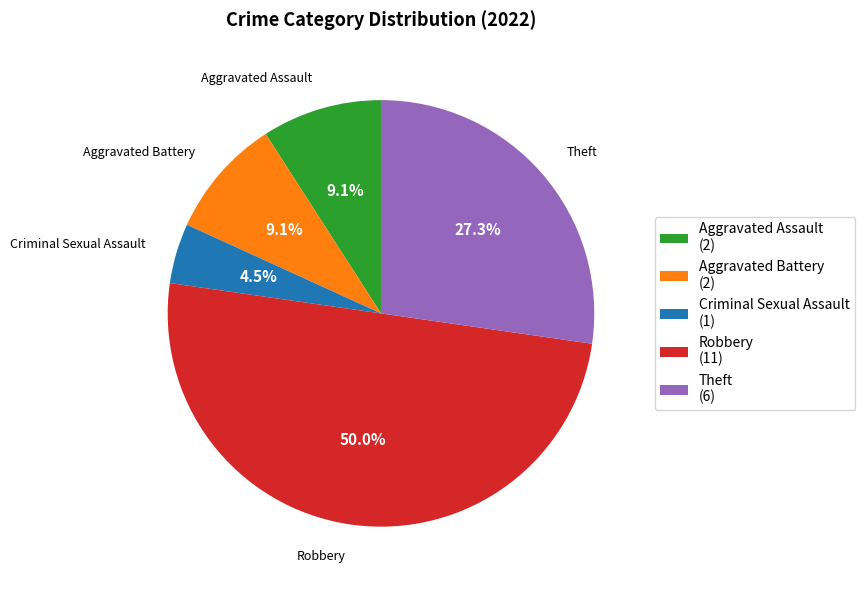

Which has a higher value, Aggravated Assault (2) or Criminal Sexual Assault (1)?

Aggravated Assault (2)